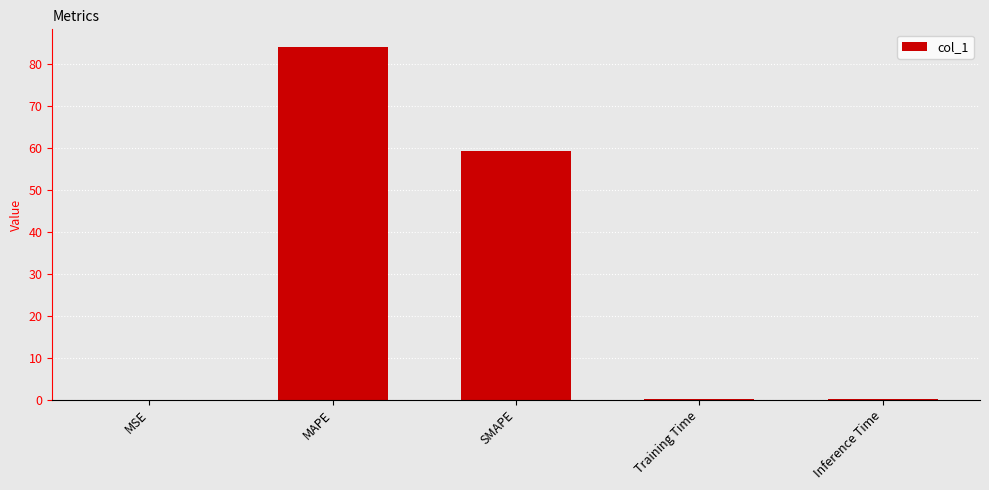

What value does the data have at MAPE?

84.0